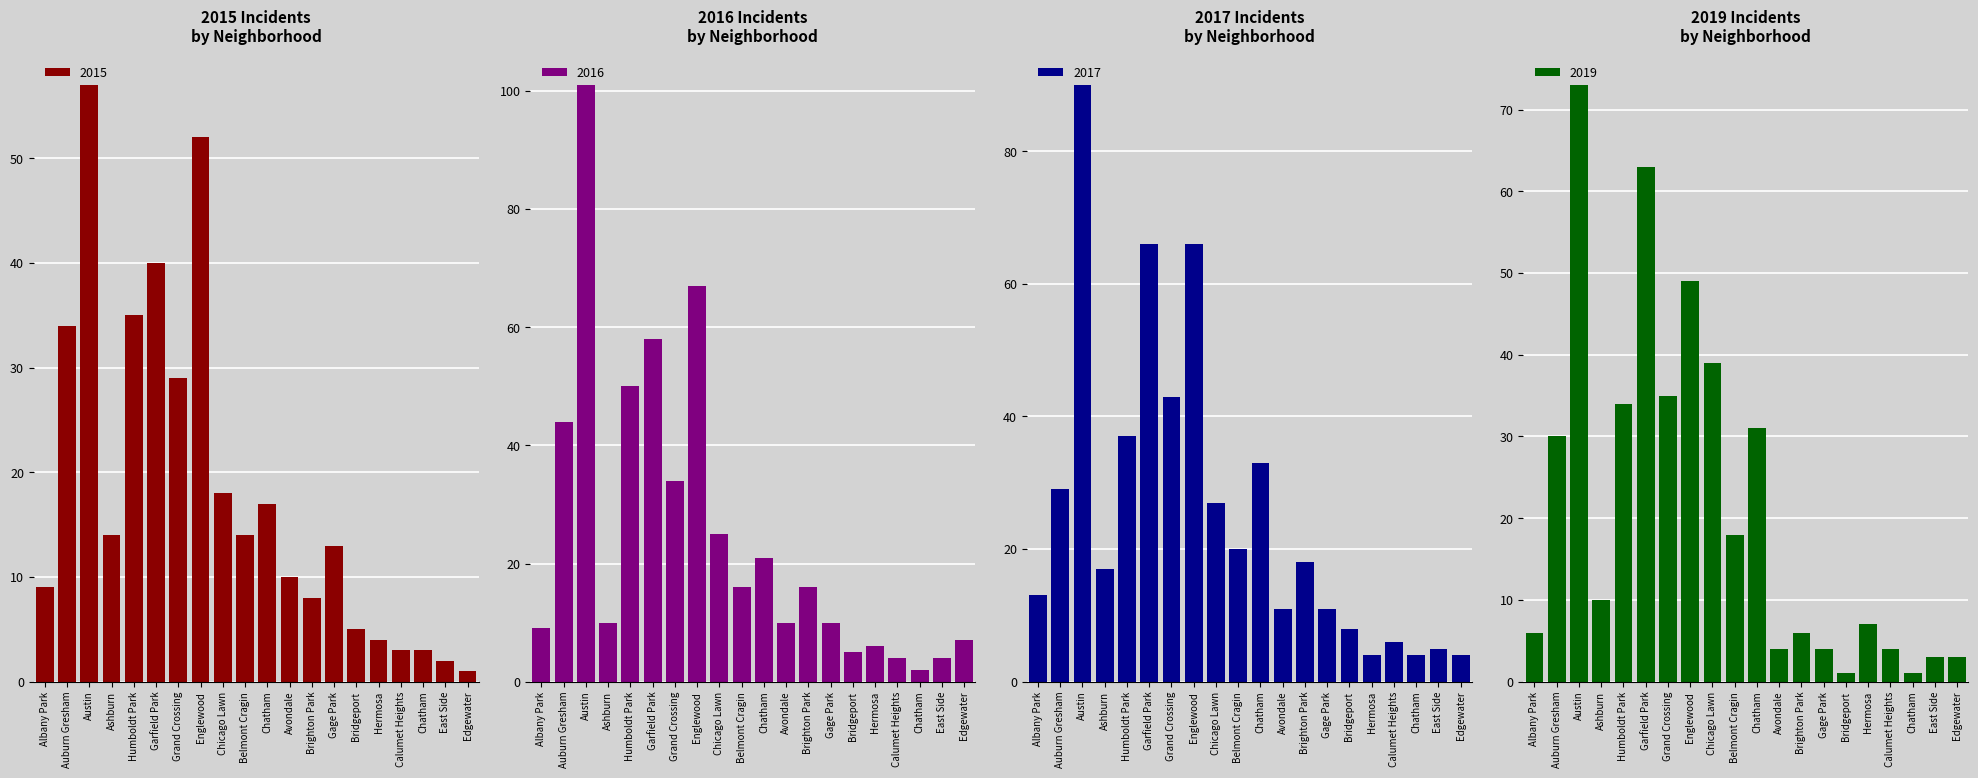

What is the difference between the second highest and minimum values in the 2017 series?

62